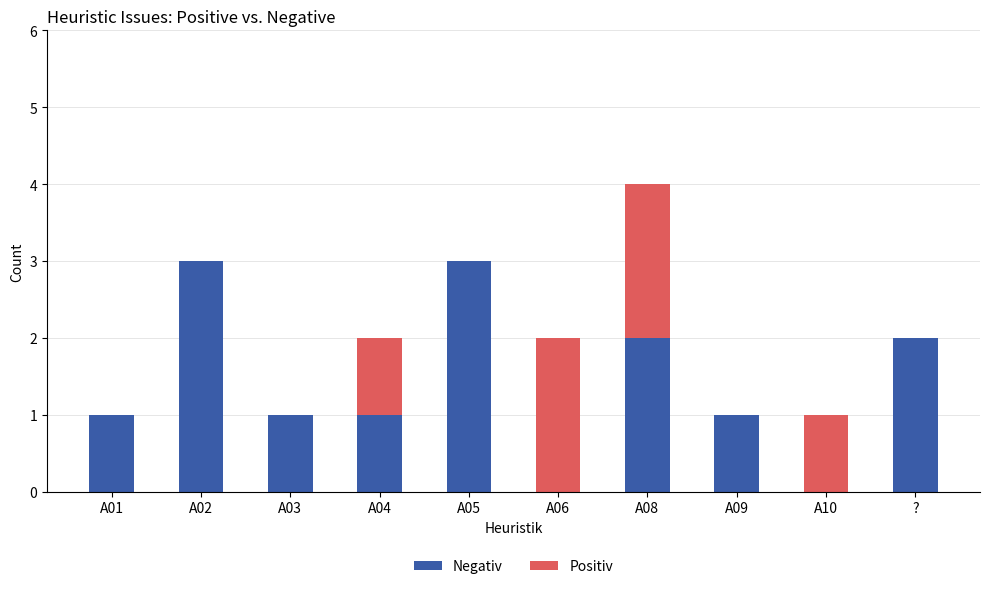

Are the bars grouped side by side (vs. stacked)?

No